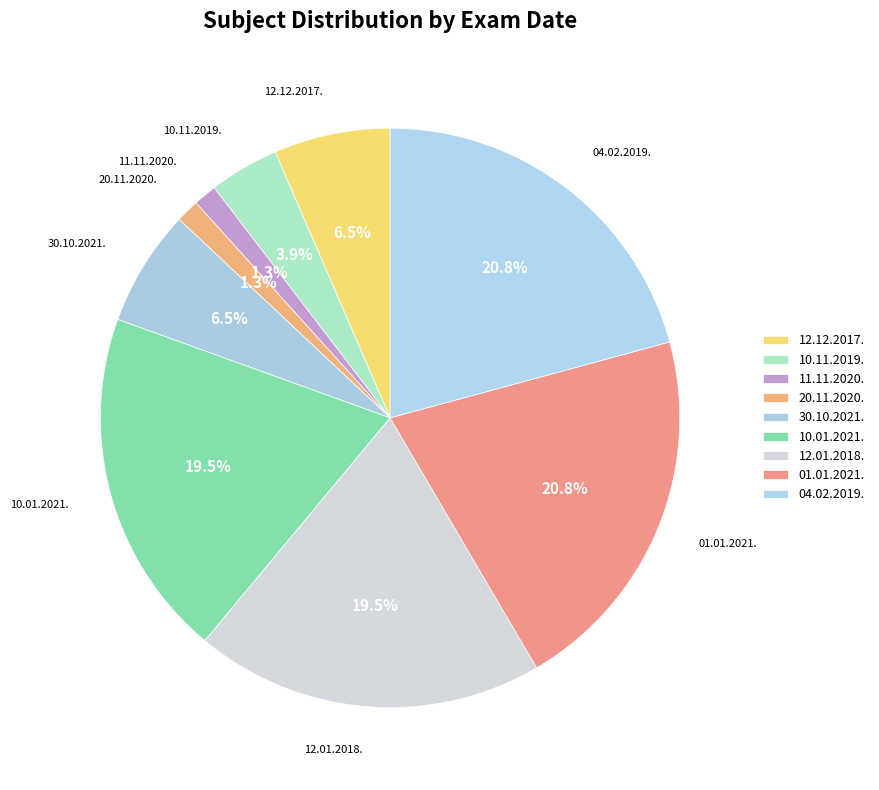

To the nearest percent, what percentage of the pie is 11.11.2020.?

1%